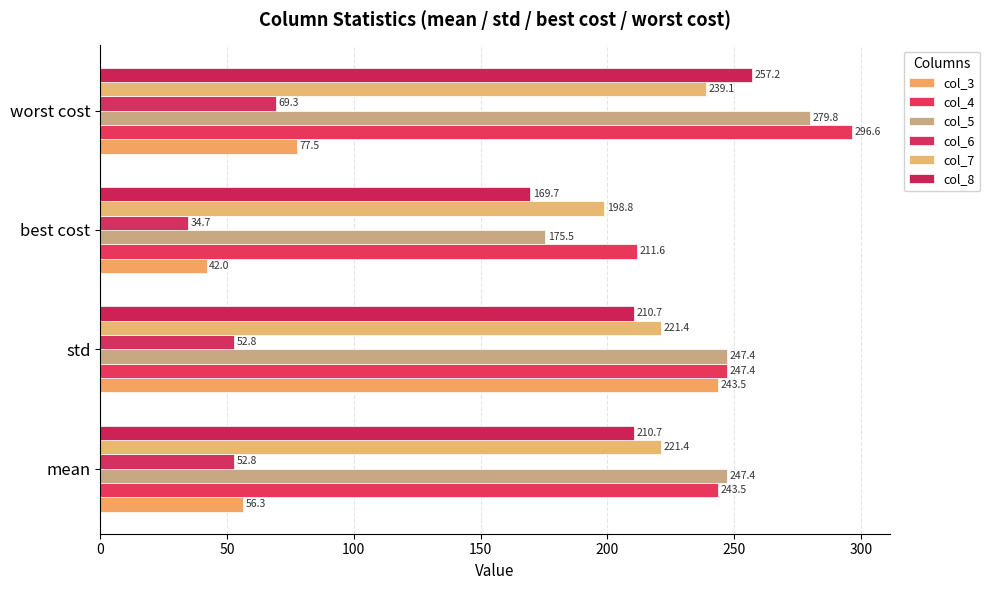

List the series in order of their peak value, highest first.

col_4, col_5, col_8, col_3, col_7, col_6